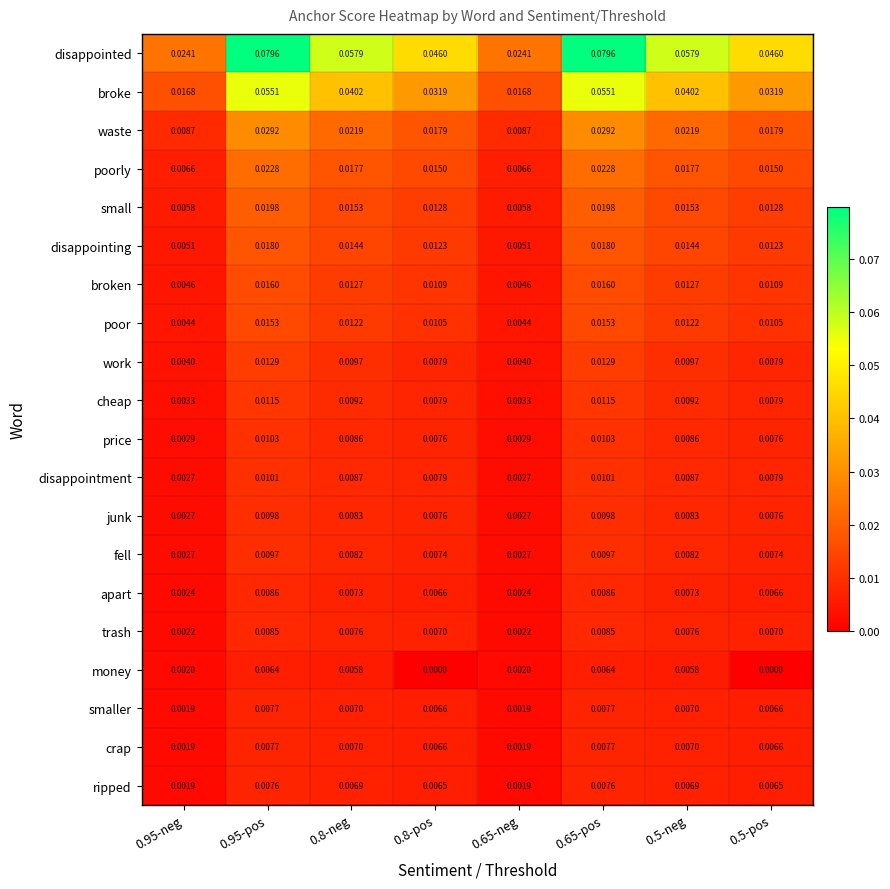

At how many categories does at least one series exceed 0?

8